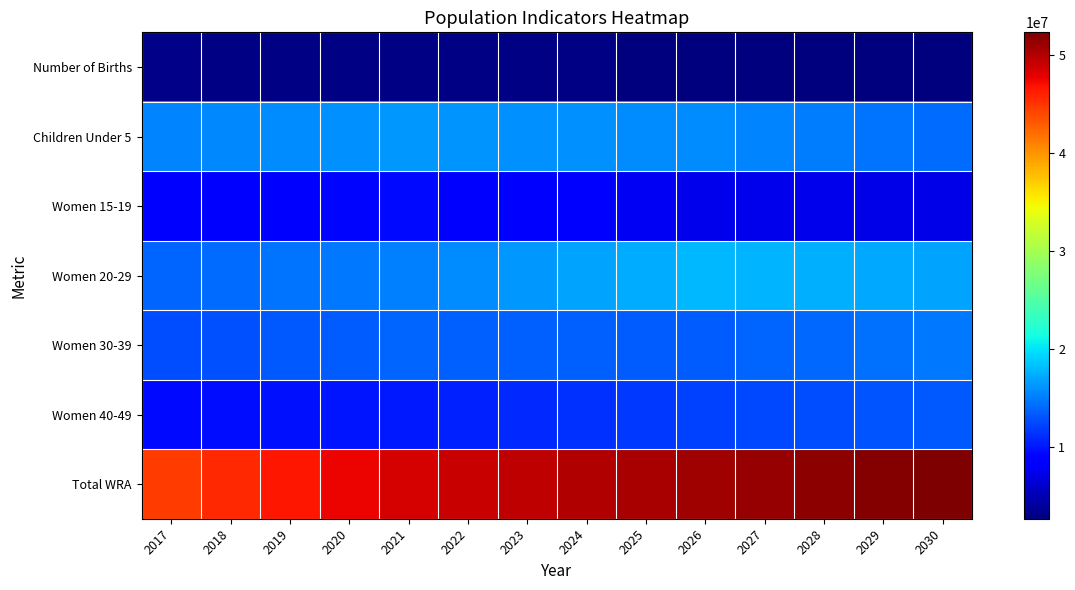

At how many categories does at least one series exceed 6896424?

14